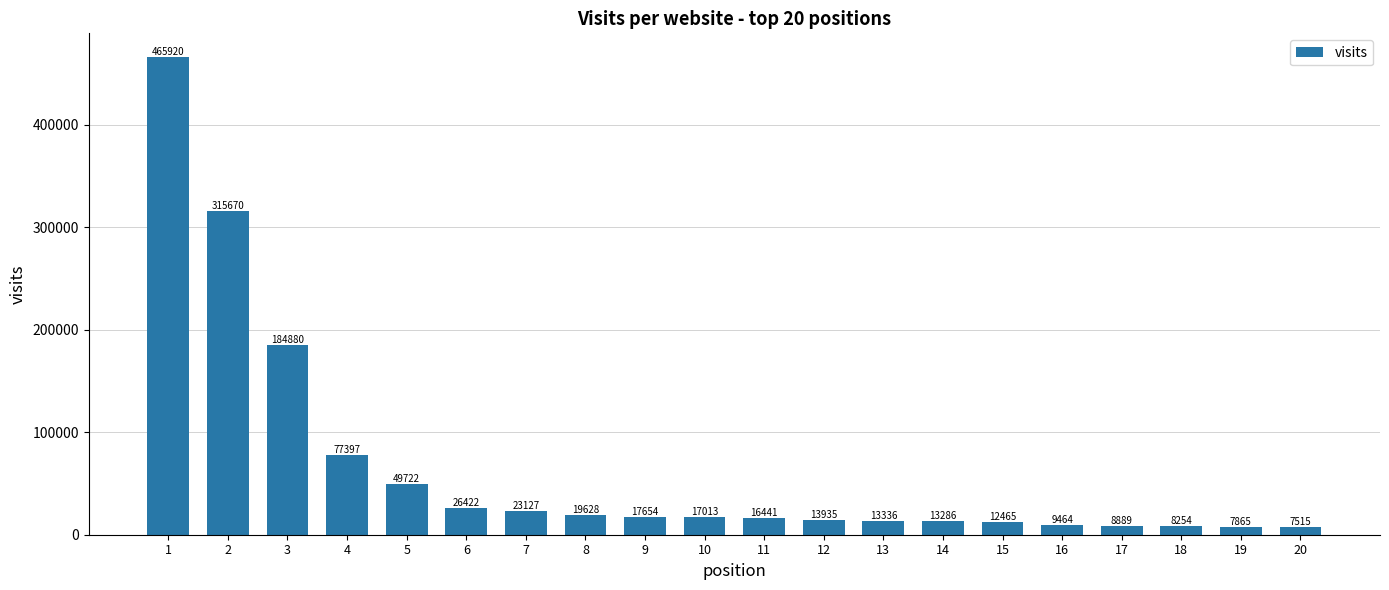

Reading left to right, list all the values displayed in this chart.

1=465920	2=315670	3=184880	4=77397	5=49722	6=26422	7=23127	8=19628	9=17654	10=17013	11=16441	12=13935	13=13336	14=13286	15=12465	16=9464	17=8889	18=8254	19=7865	20=7515